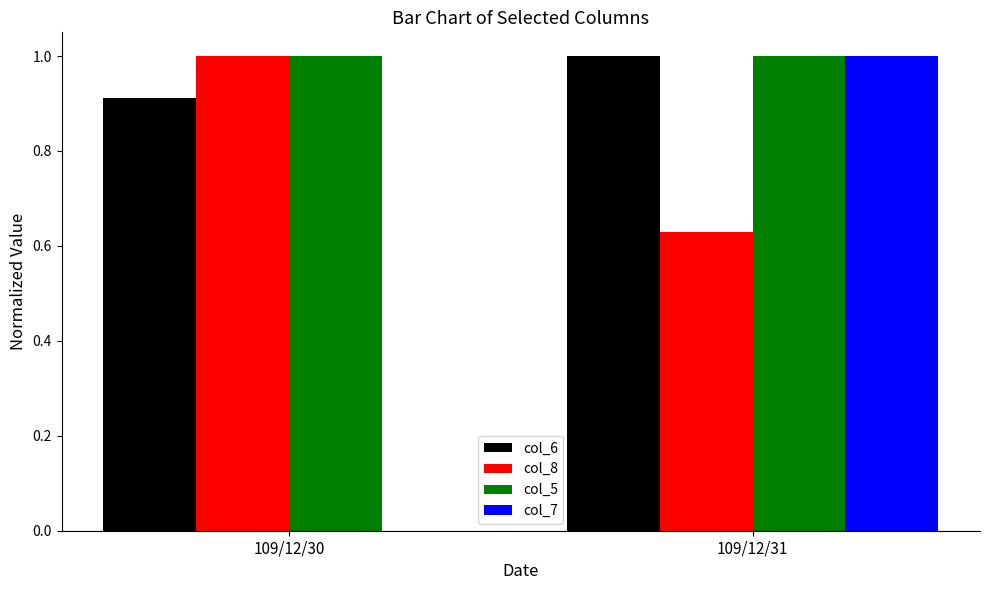

Between 109/12/30 and 109/12/31, which series saw the biggest shift?

col_7